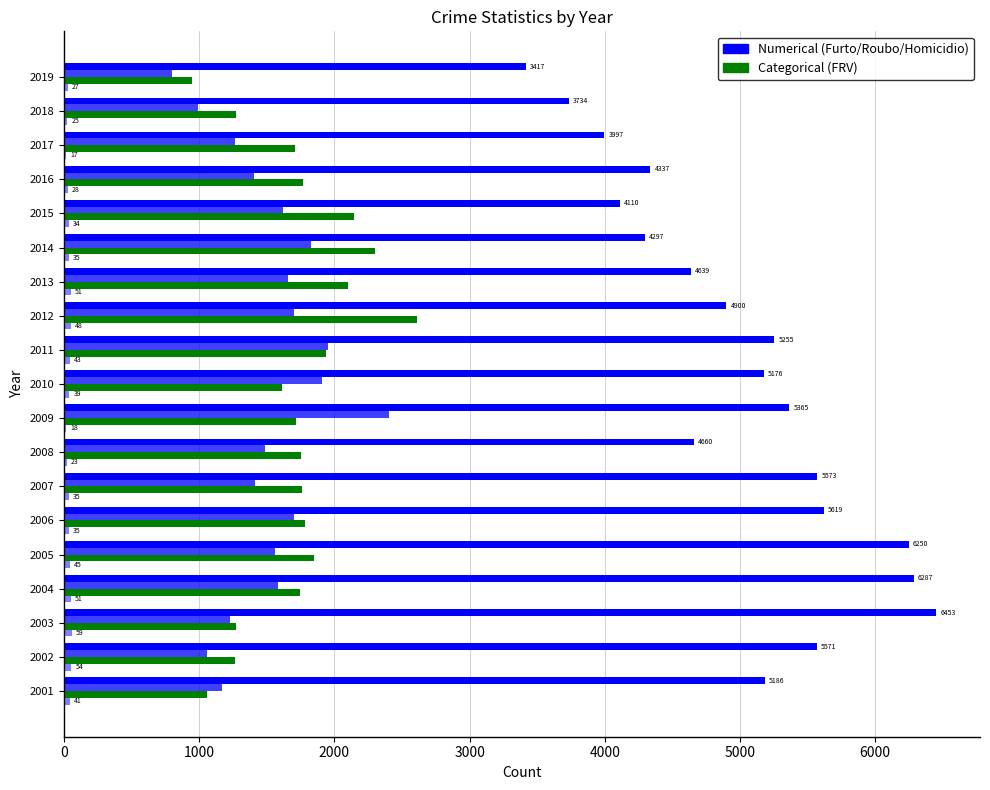

How many data points does each series have?

19